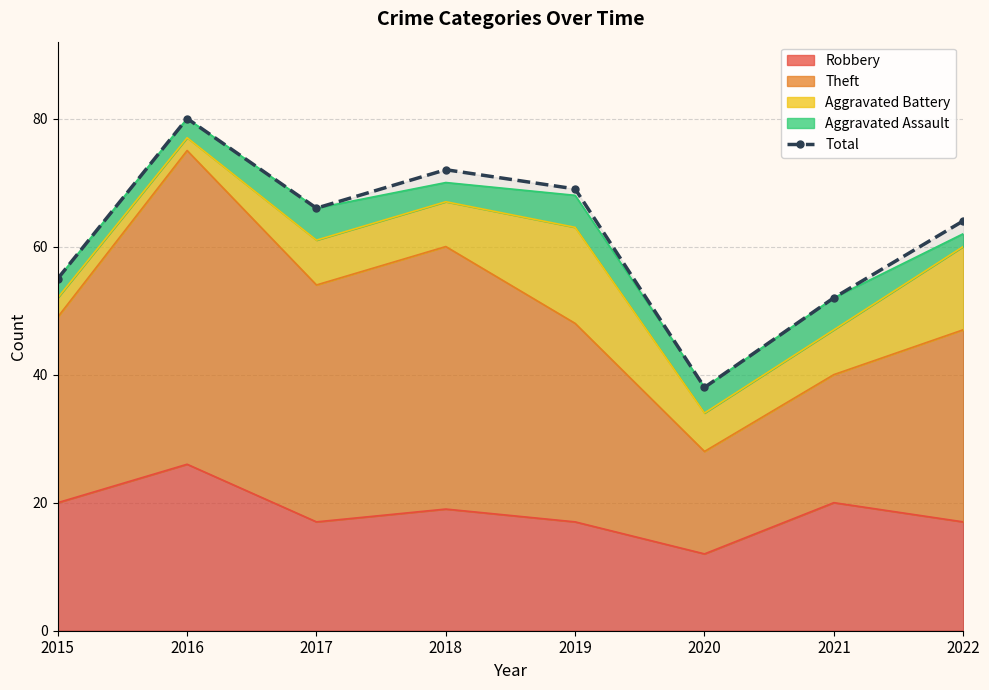

What is the greatest value displayed?

80